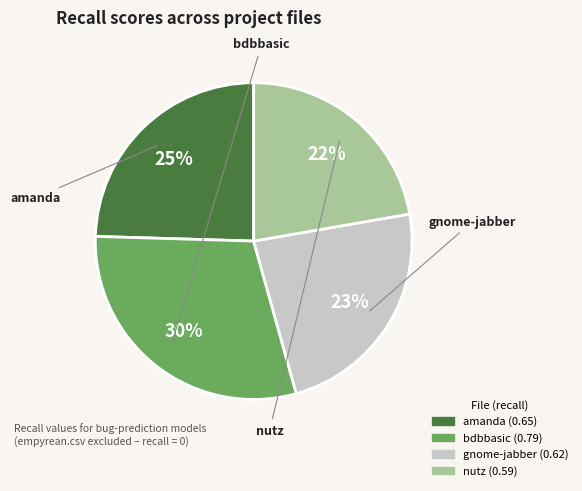

To the nearest percent, what is the average slice percentage?

25%